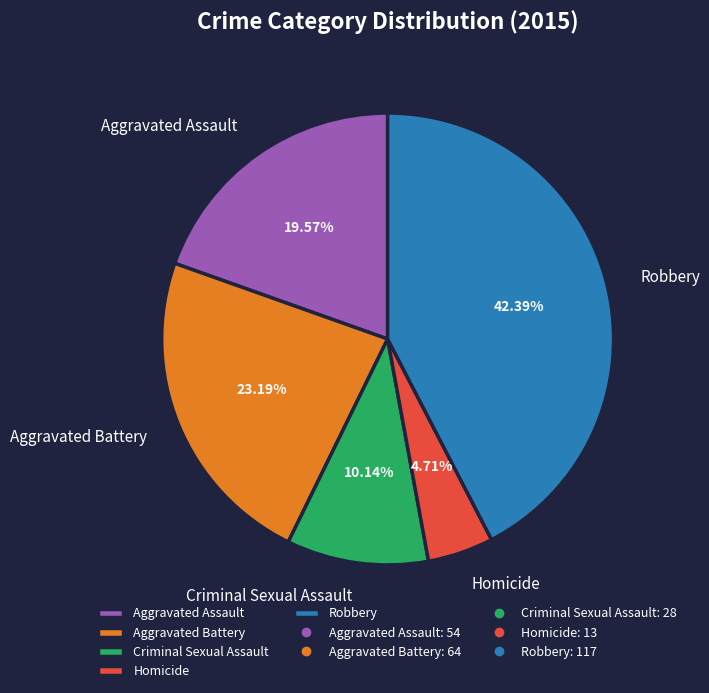

To the nearest percent, what is the difference between the Aggravated Battery and Robbery slice percentages?

19%